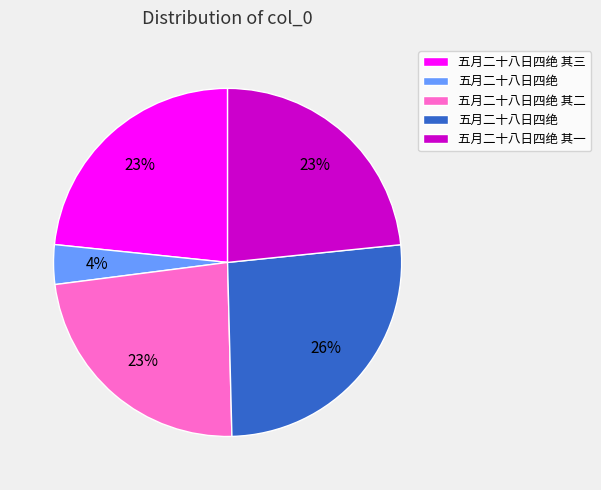

Is there a majority slice in this chart?

No